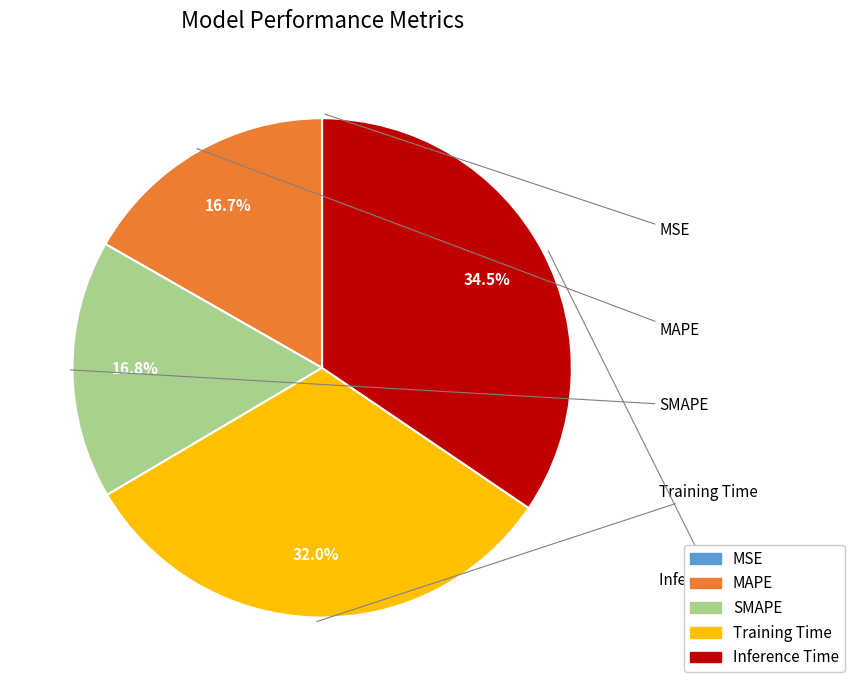

To the nearest percent, what portion does SMAPE represent?

17%